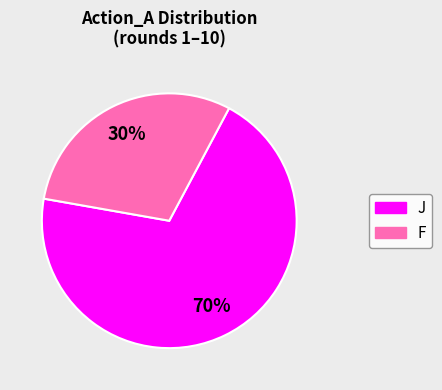

How many slices are in this pie chart?

2